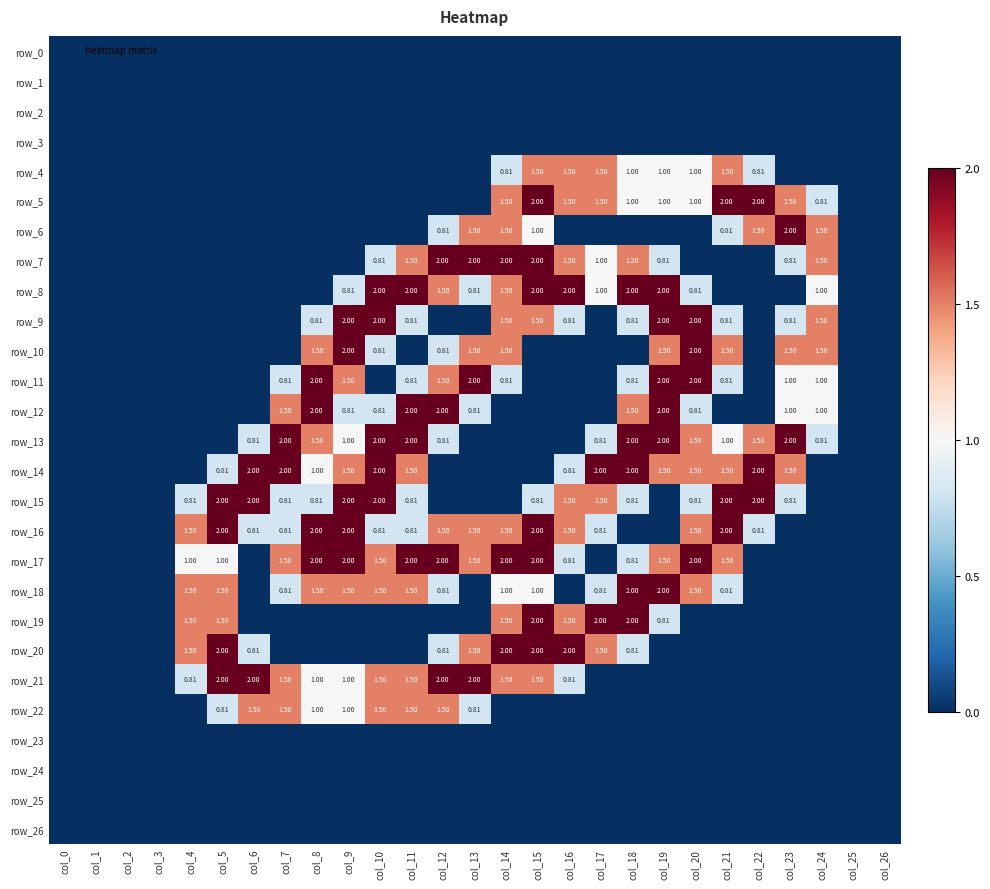

At which category is the sum across all series the highest?

col_15